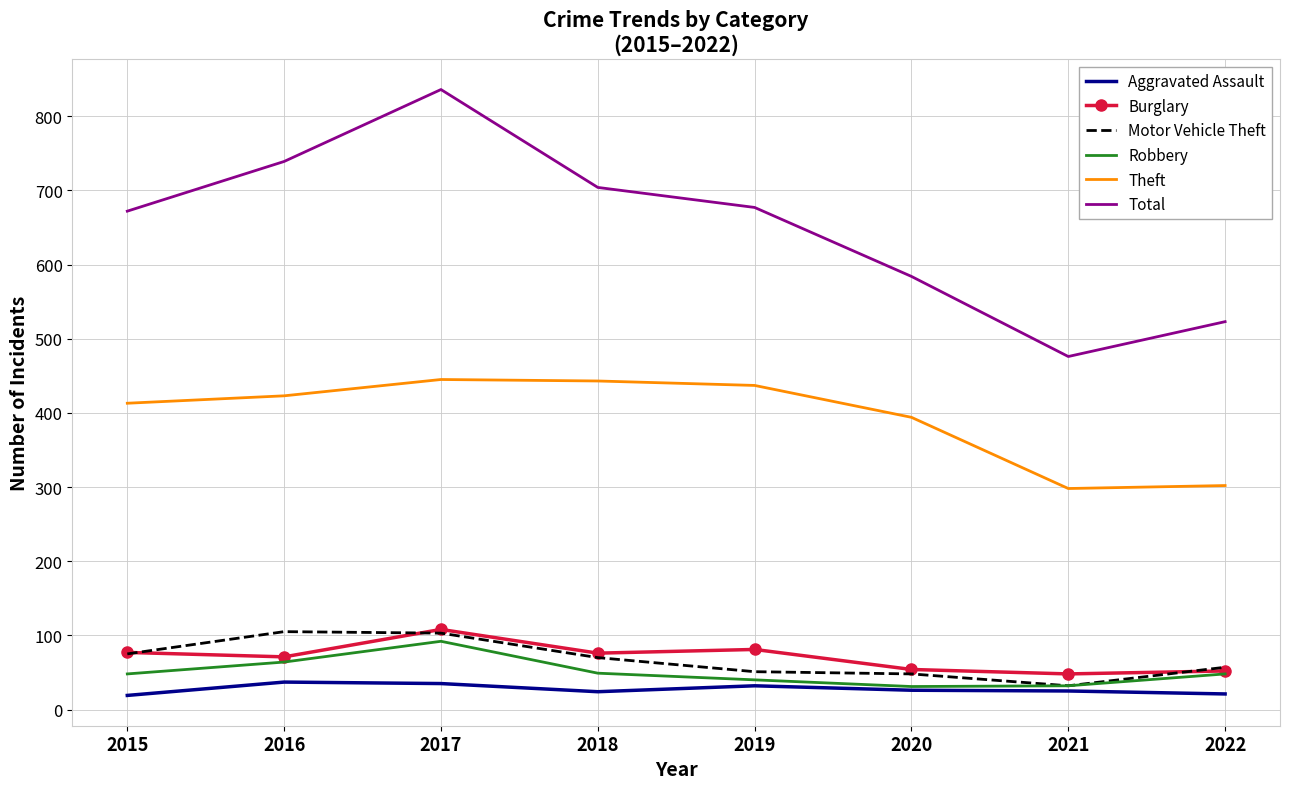

True or false: Aggravated Assault has more than 1 interior local peaks.

True